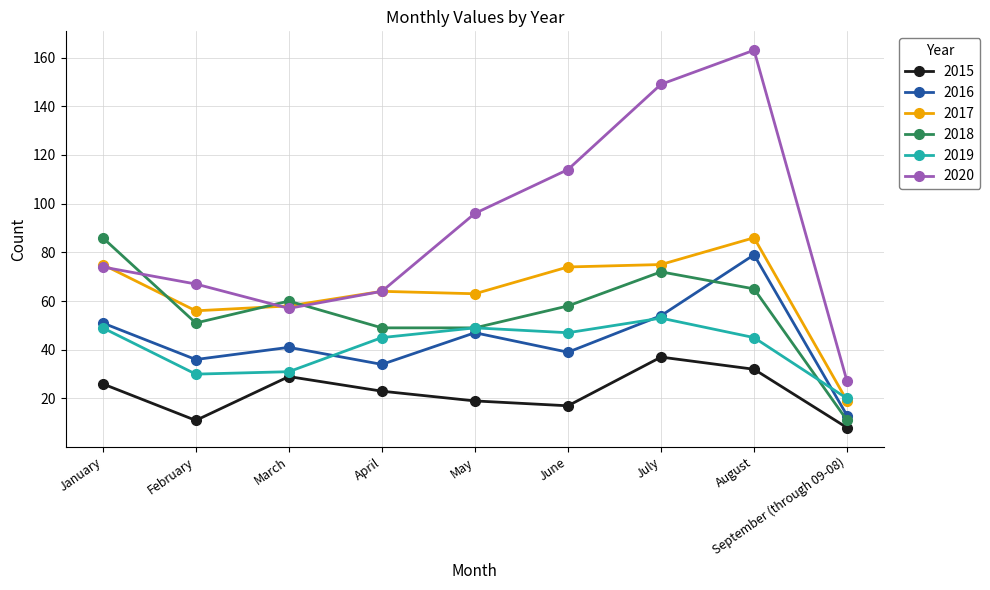

Rank the series at August from lowest to highest value.

2015, 2019, 2018, 2016, 2017, 2020